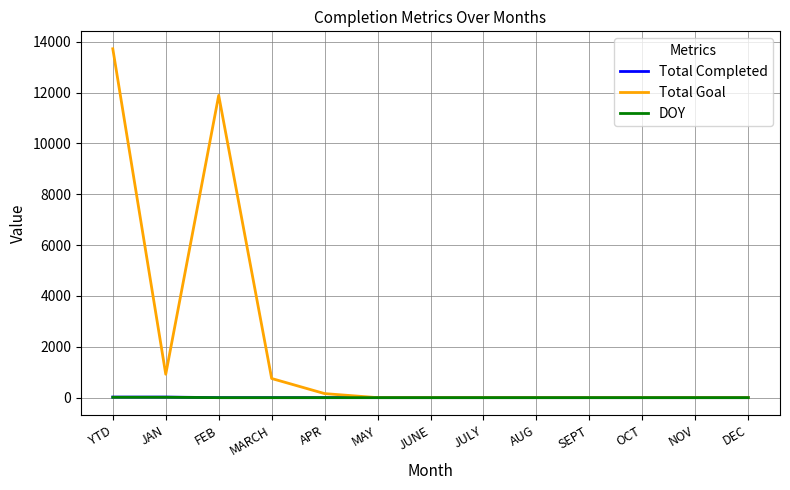

What is the difference between the highest and lowest values at FEB?

11888